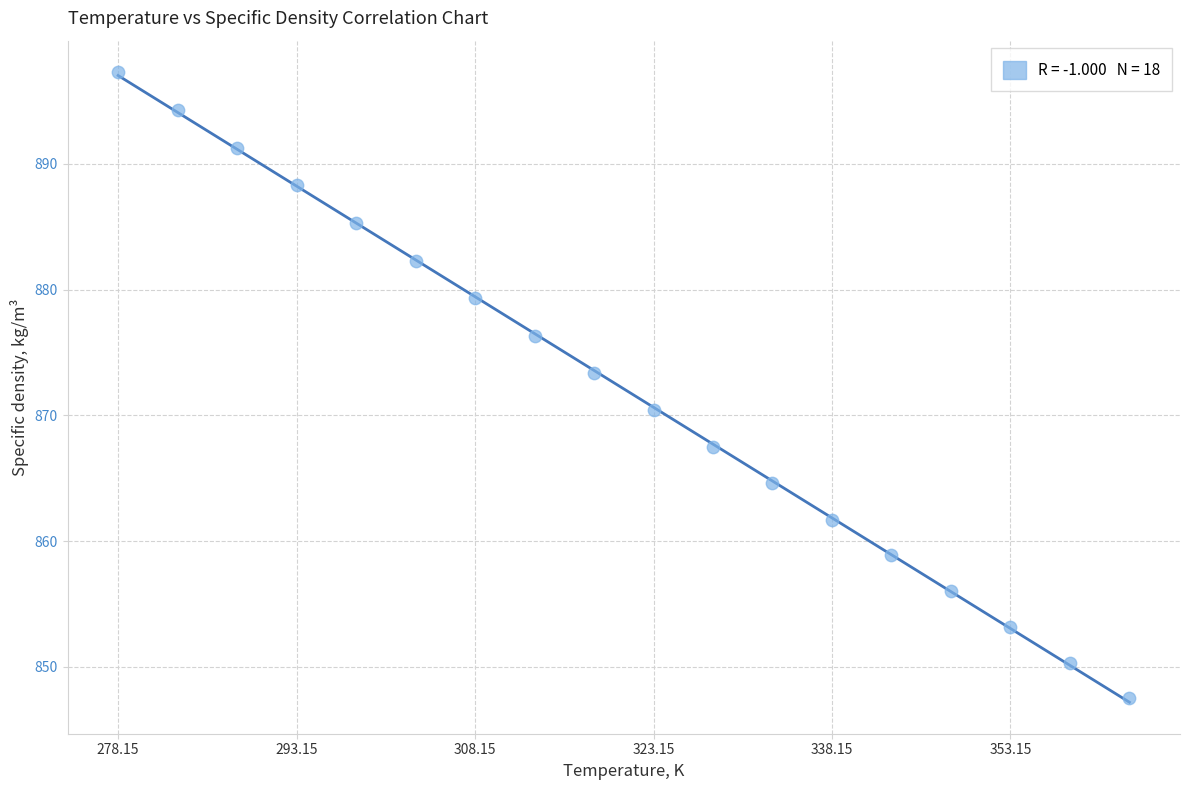

What is the range of X values (max minus min)?

85.0